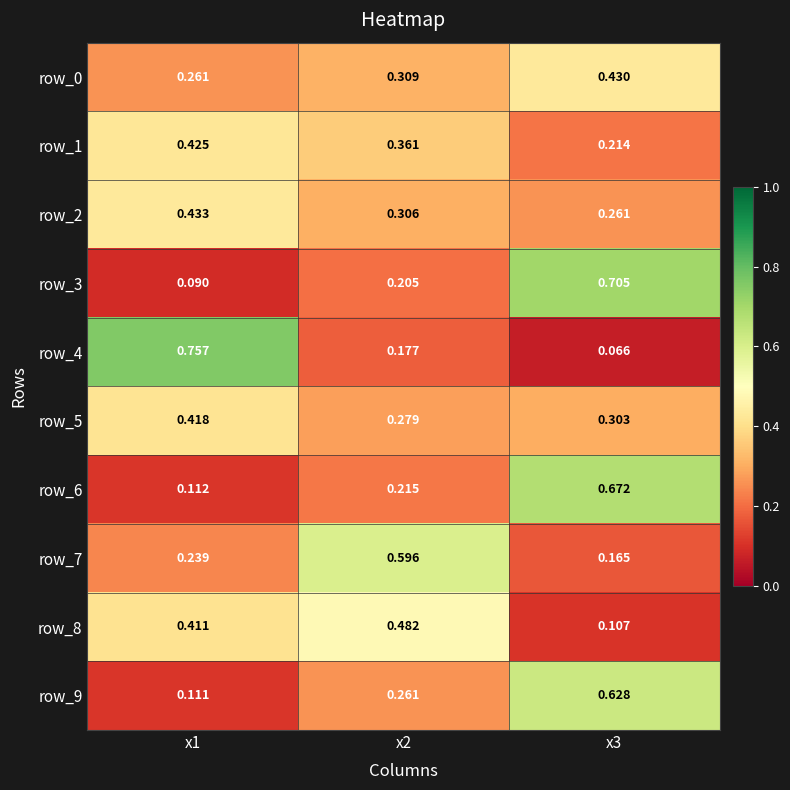

Which series has the largest total across all categories?

row_0